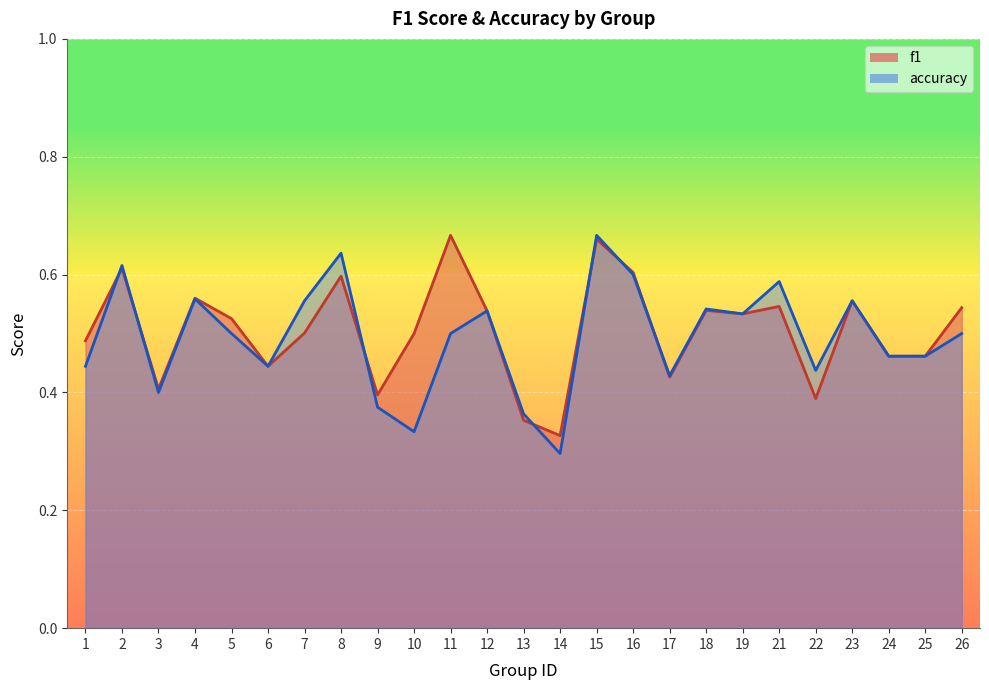

How many lines are shown in the chart?

2